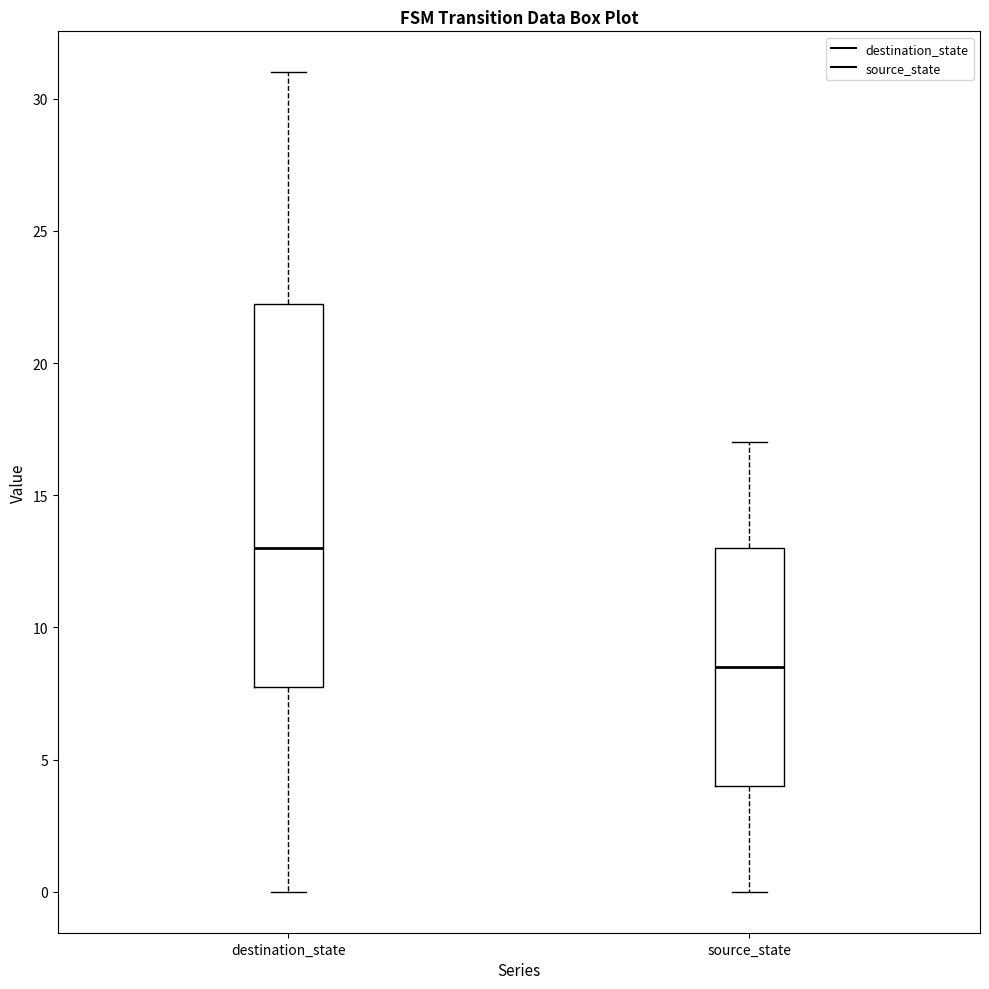

Which box is the tallest, from its lower edge to its upper edge?

destination_state